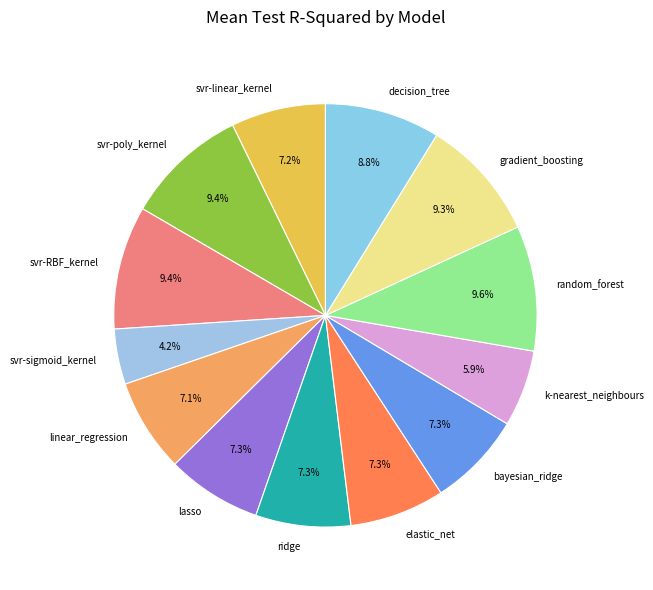

Combined, do random_forest and svr-poly_kernel account for over 50%?

No